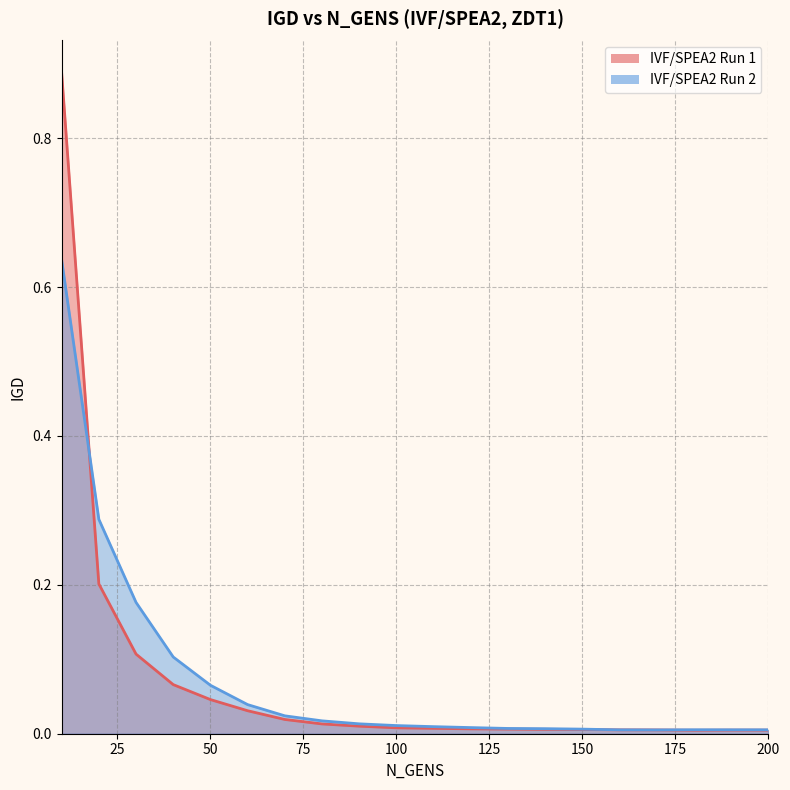

What is the total value across all series at 60?

0.1